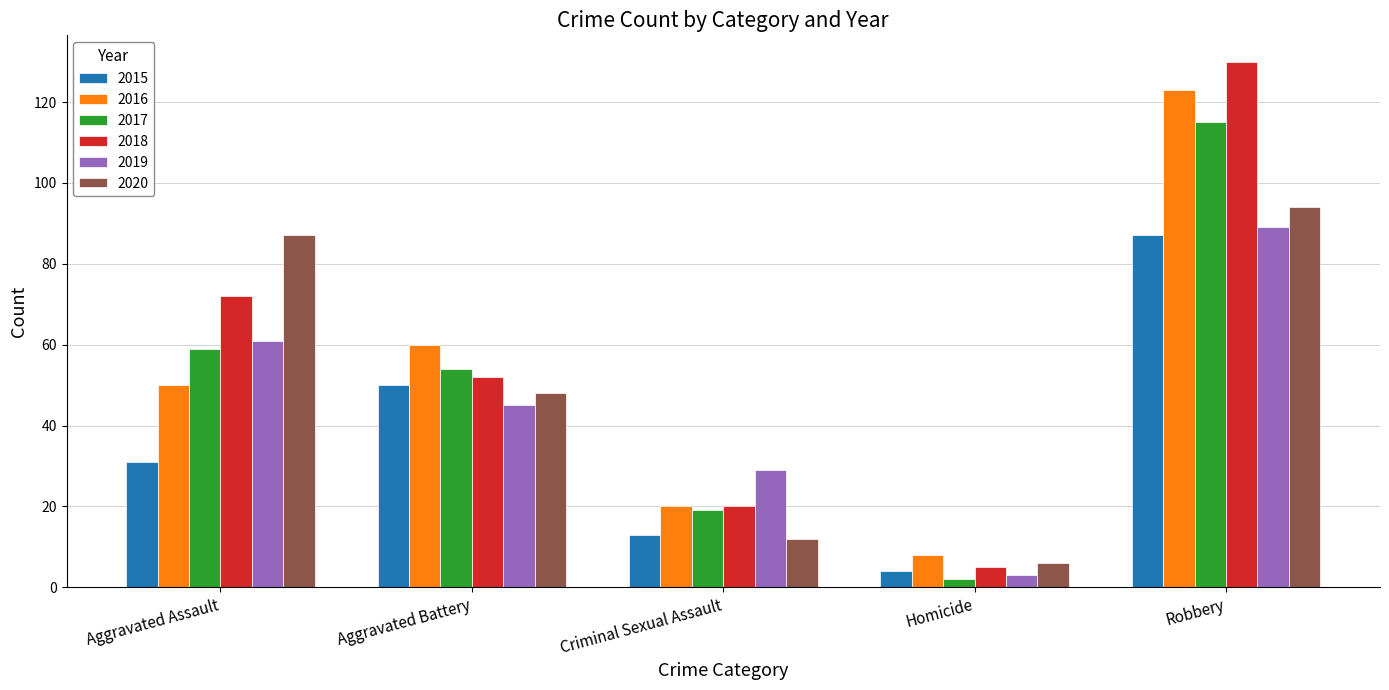

What is the minimum value shown in the chart?

2